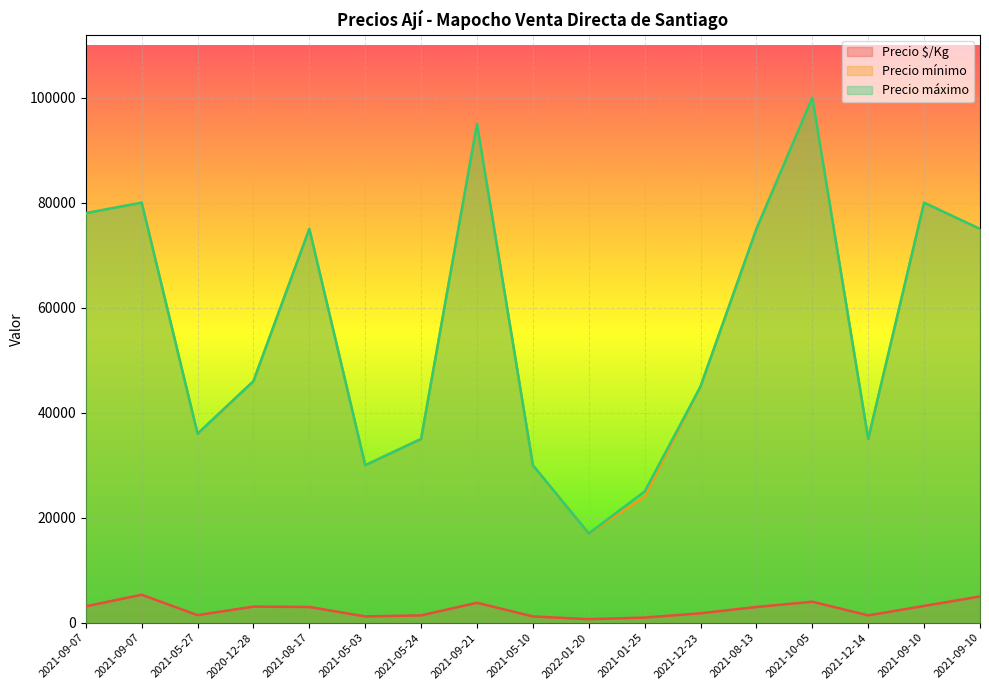

What is the spread (max minus min) of values at 2022-01-20?

16320